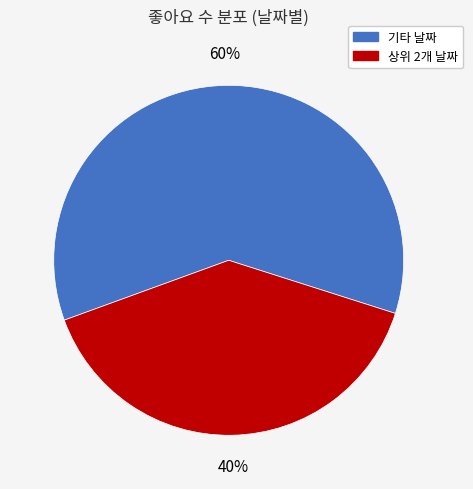

Is there a majority slice in this chart?

Yes